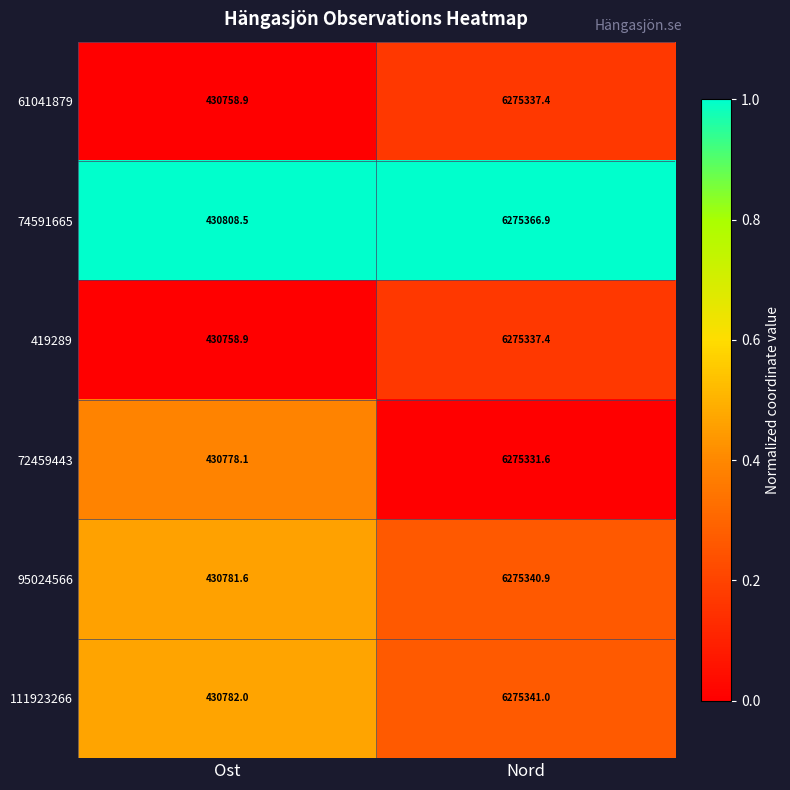

What is the difference between the highest and lowest values at Ost?

49.6